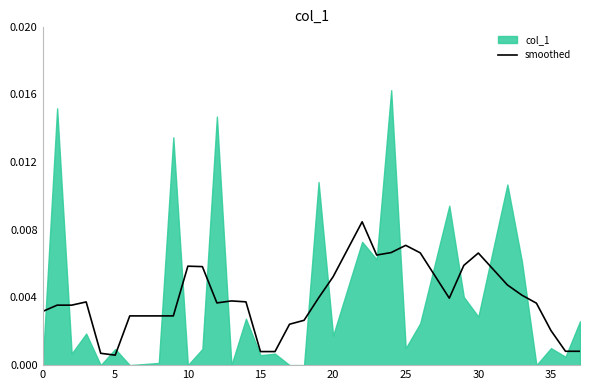

True or false: there are more than 2 points higher than both neighbors.

True